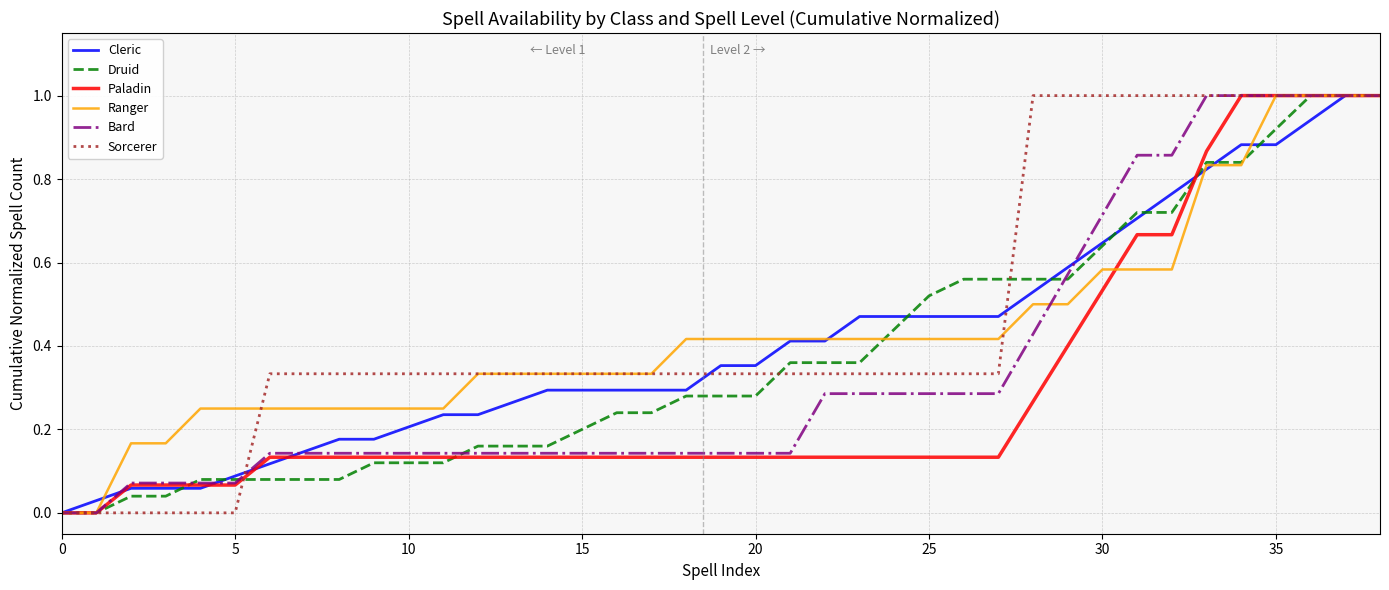

Is this an area chart (filled region under the line)?

No